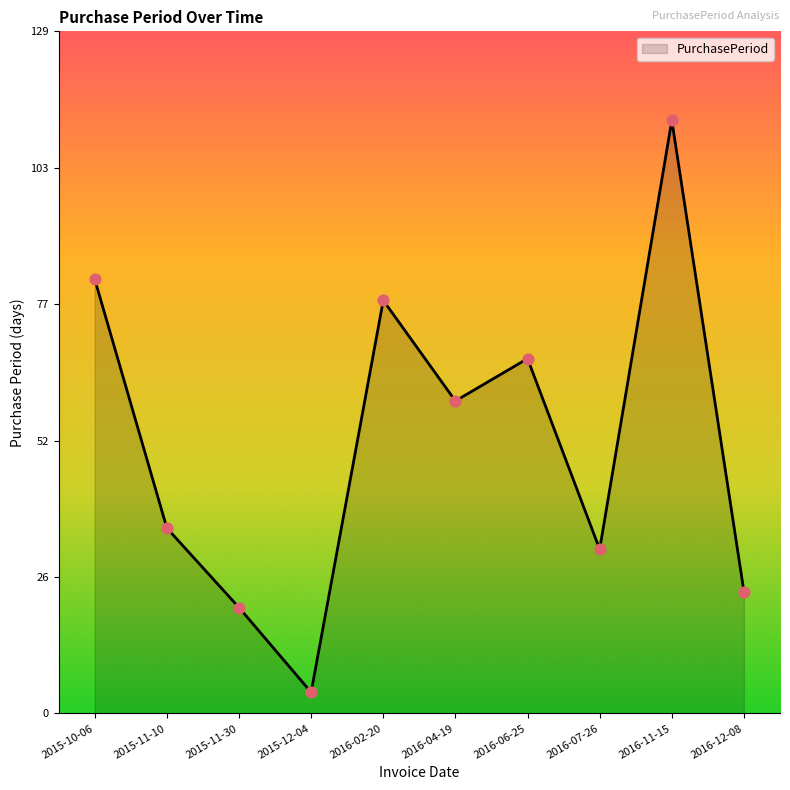

What is the change in value from 2015-11-10 to 2016-02-20?

+43